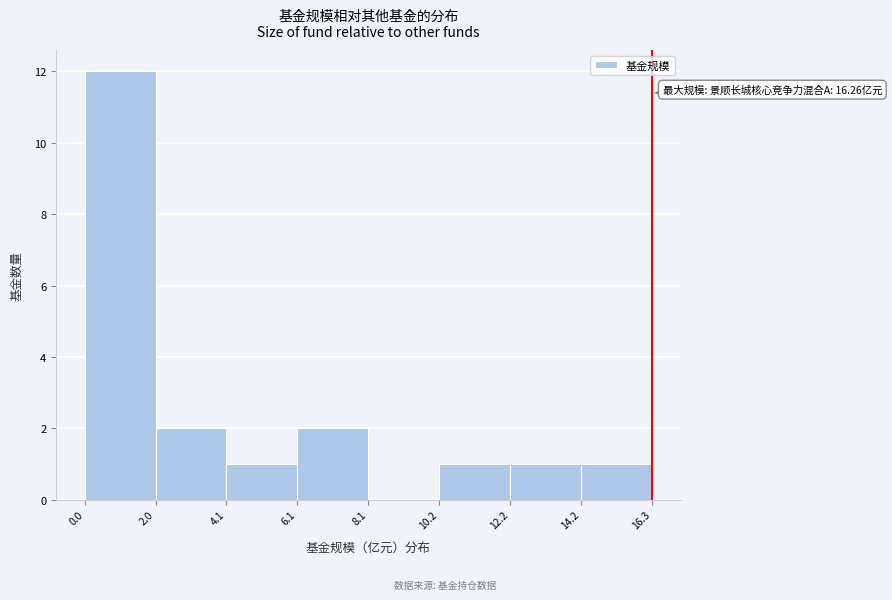

Which range on the x-axis has the tallest bar?

0.0 to 2.0